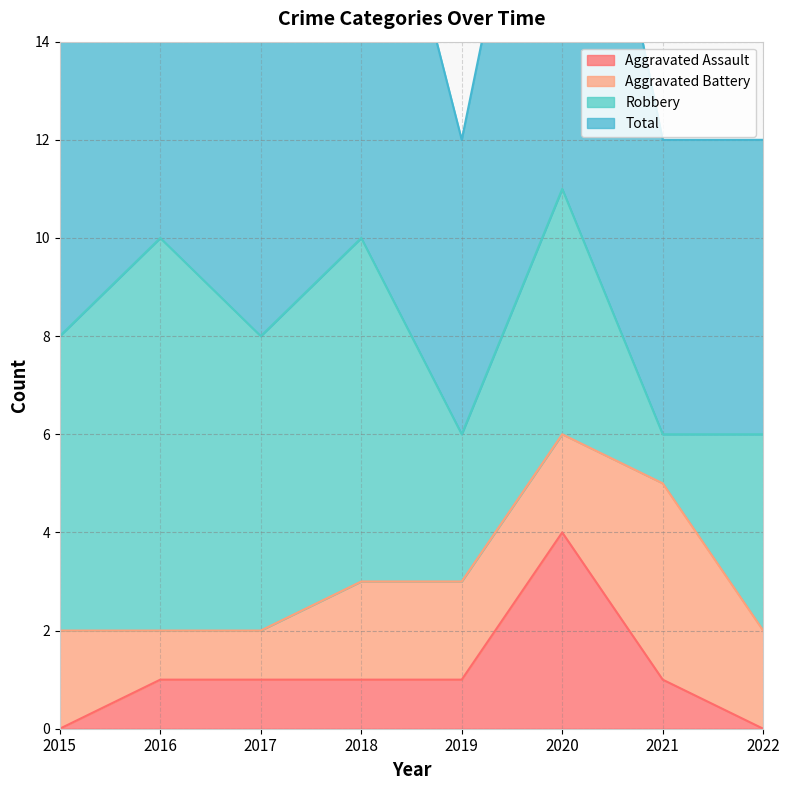

What is the value of the Total point at the 7th from the left?

6